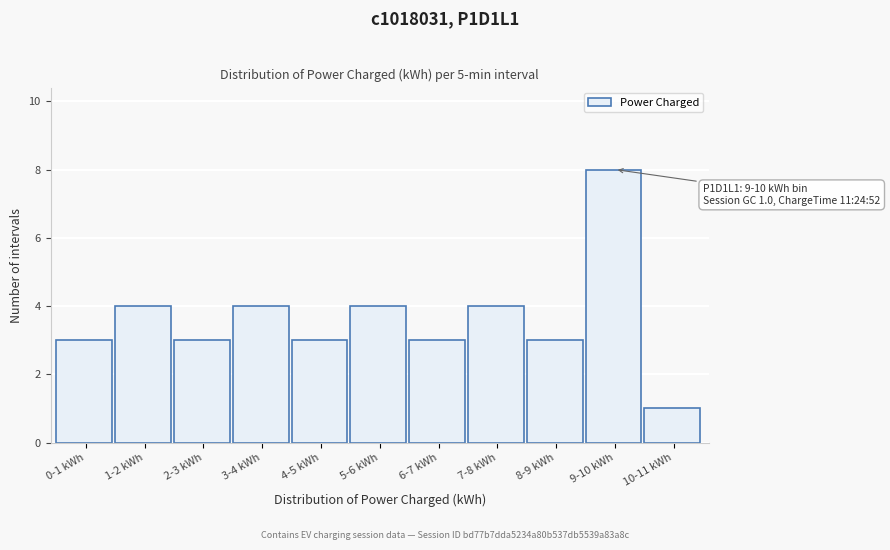

Reading right to left, extract all data points from this chart.

1	8	3	4	3	4	3	4	3	4	3